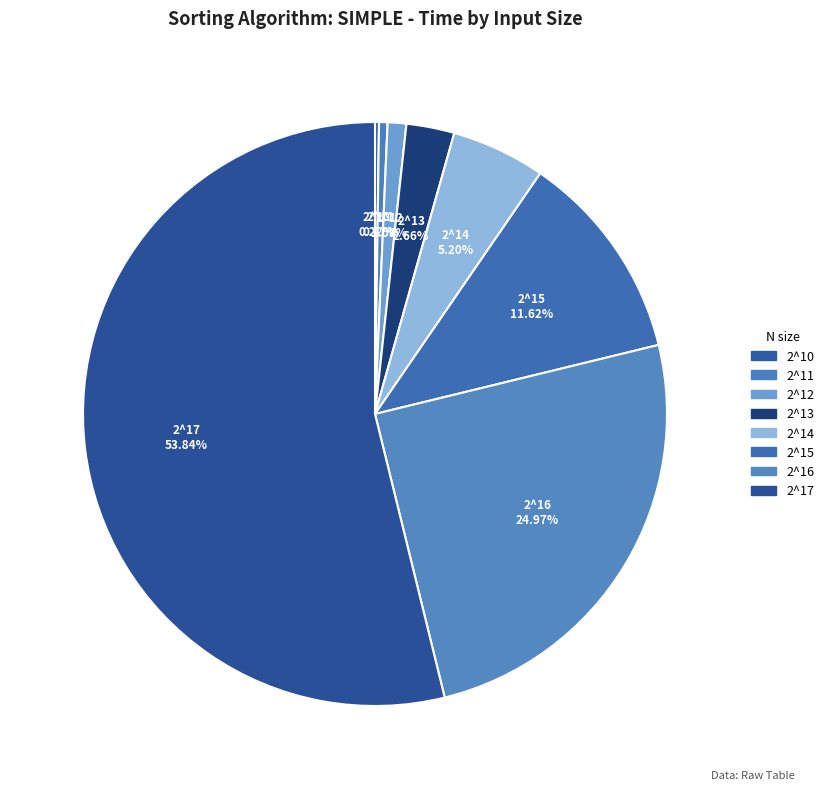

Between 2^16 and 2^13, which is larger?

2^16